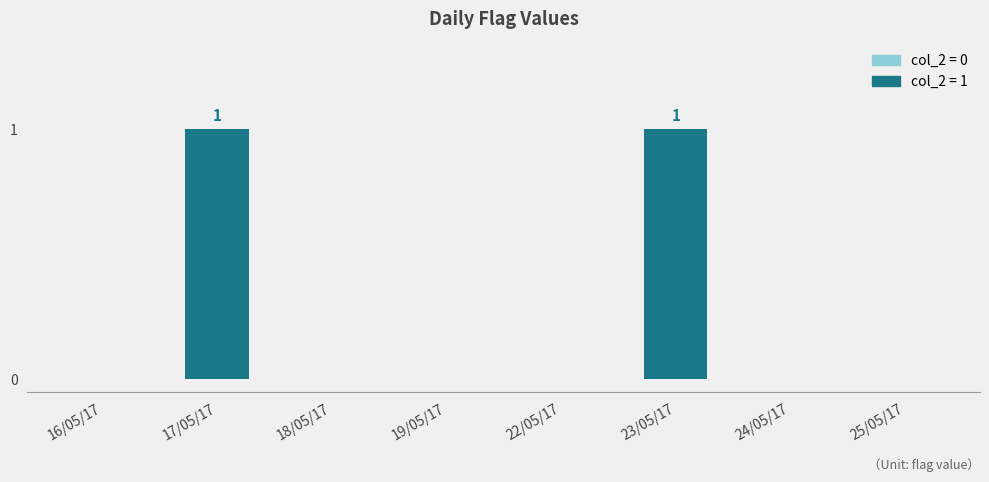

Between 23/05/17 and 24/05/17, which is larger?

23/05/17